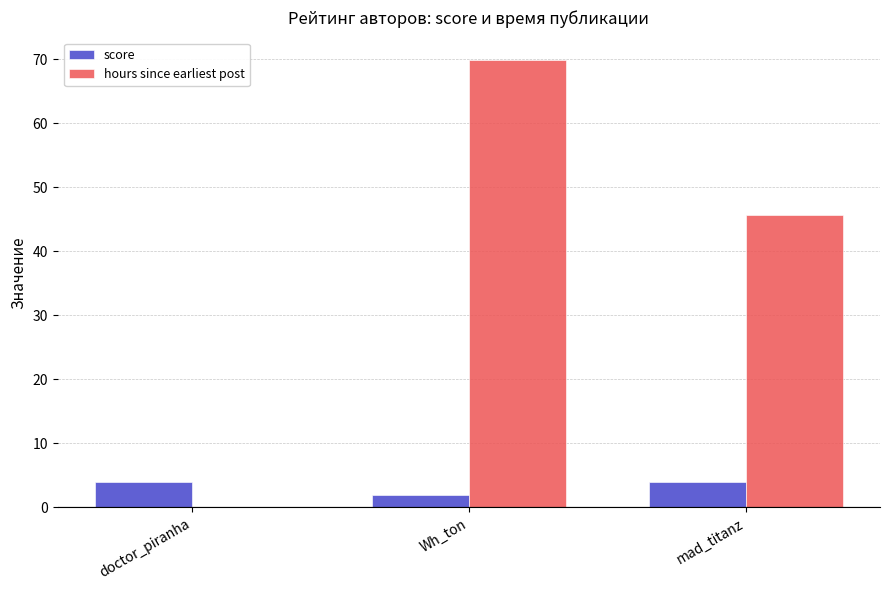

How many groups of bars are there?

3